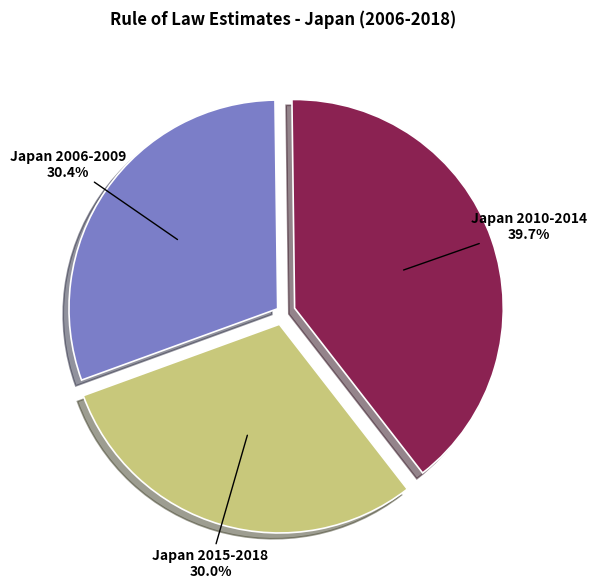

Which slice is the largest?

Japan 2010-2014